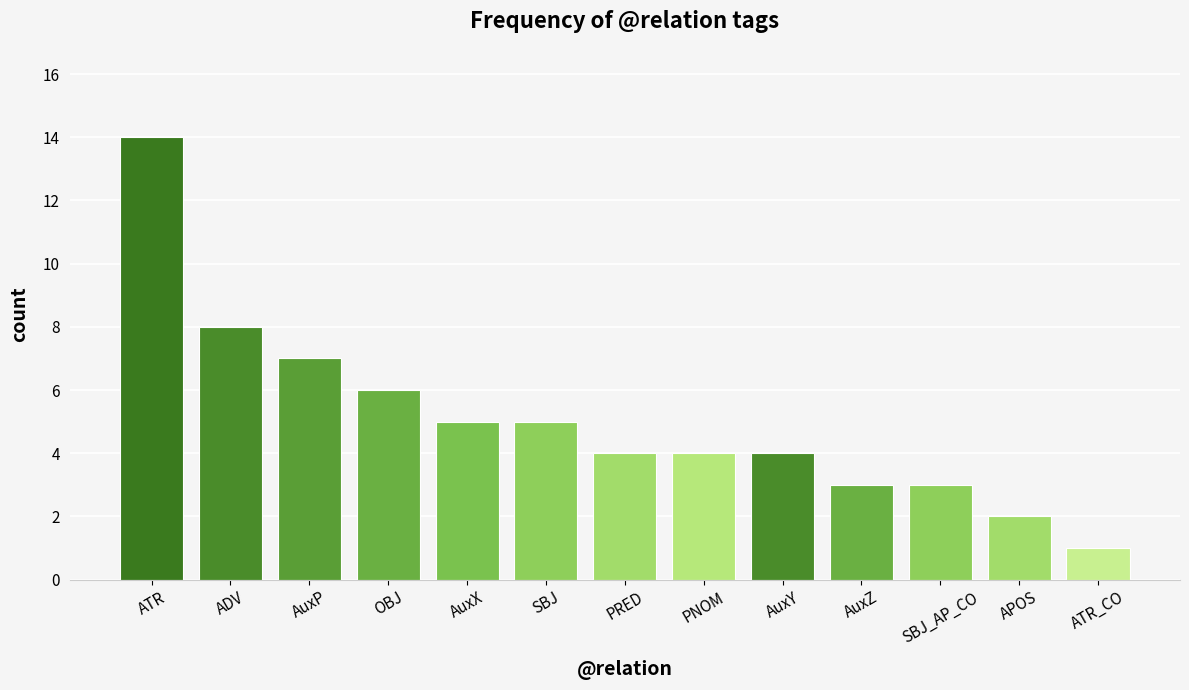

What is the difference between the values at ATR and SBJ_AP_CO?

11